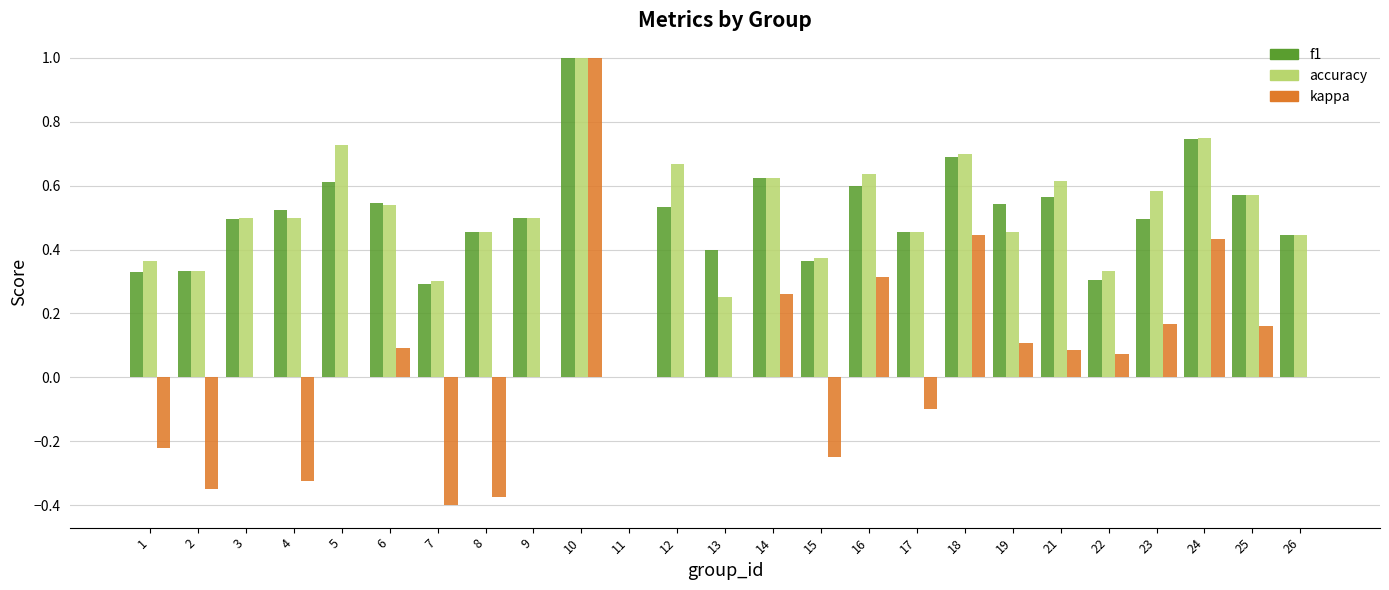

Are the bars horizontal?

No